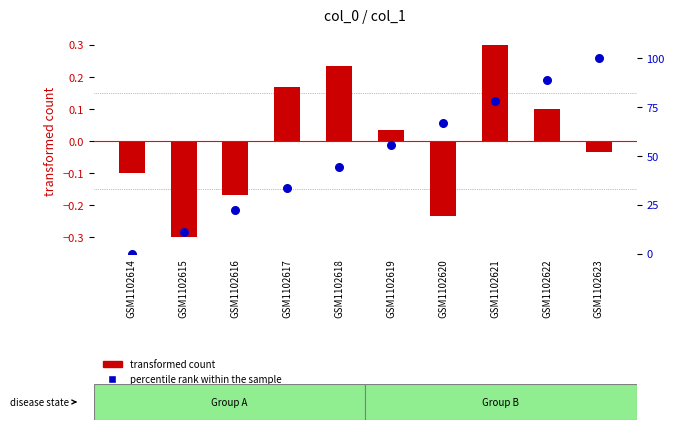

Which series has the largest total across all categories?

percentile rank within the sample